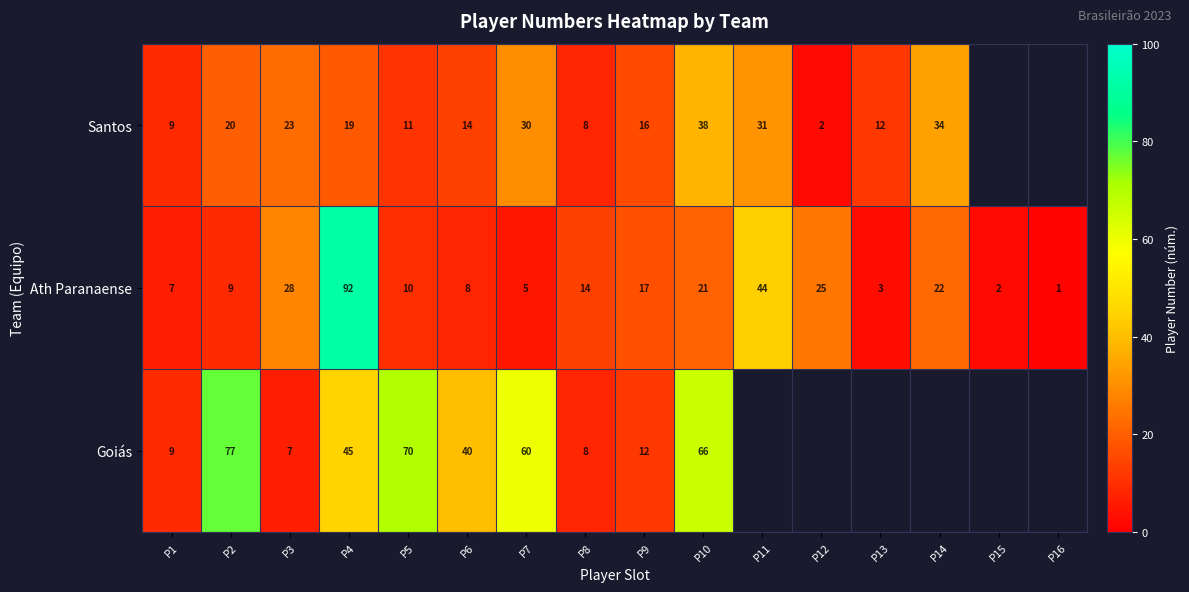

What is the difference between the highest and lowest values at P6?

32